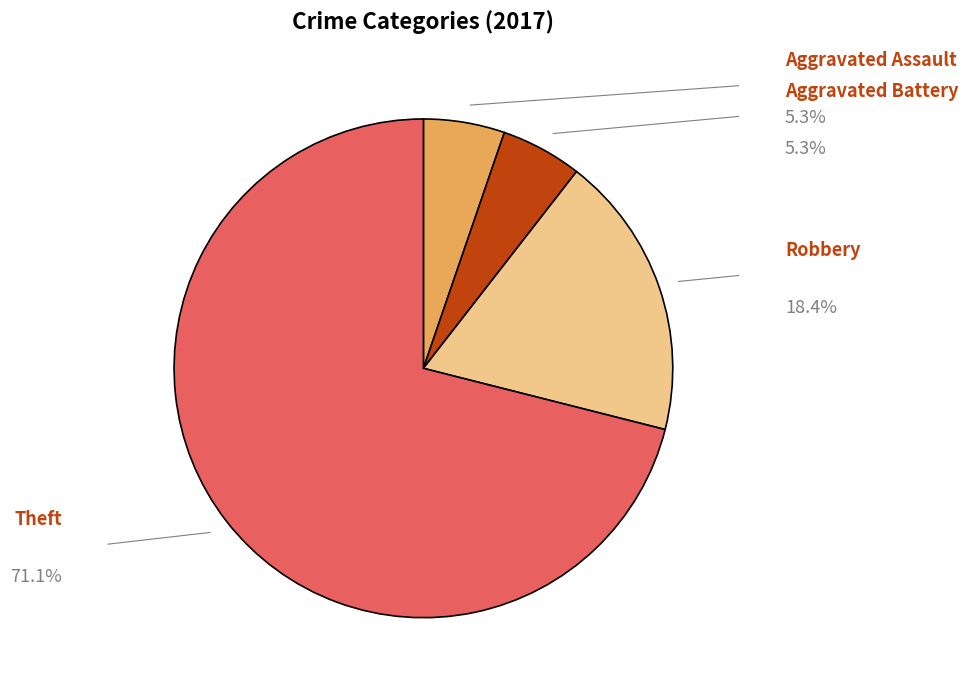

Is there any slice that represents more than half of the pie?

Yes